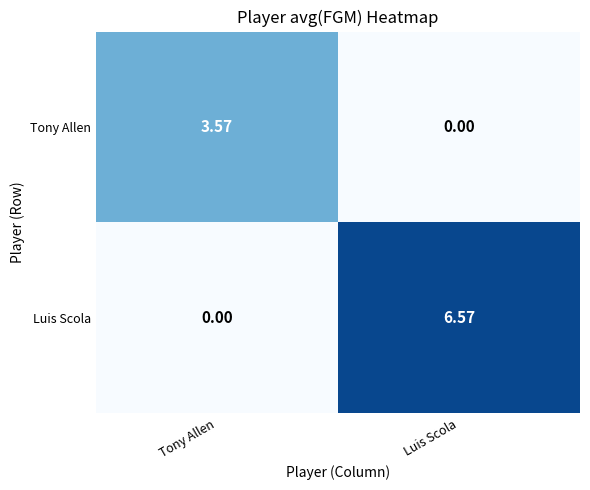

At which label does Luis Scola reach its peak?

Luis Scola